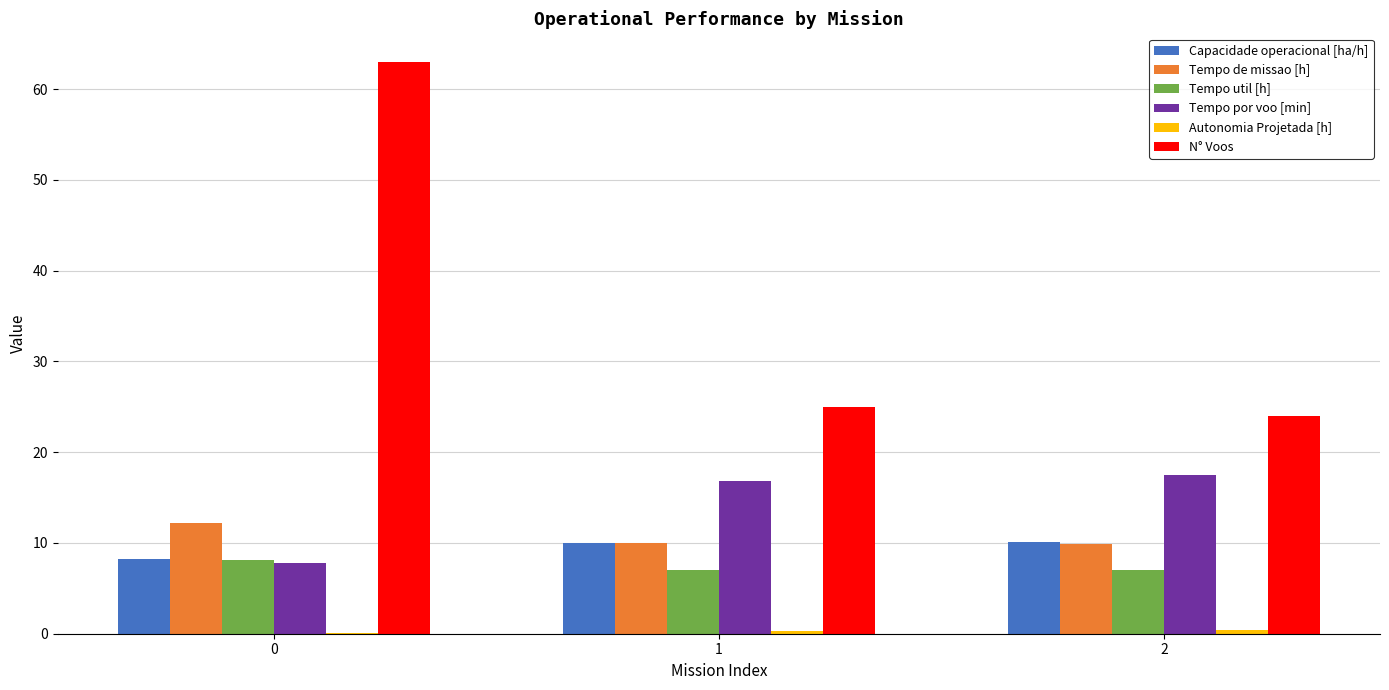

What is the sum of the Tempo por voo [min] values at 1 and 0?

24.6